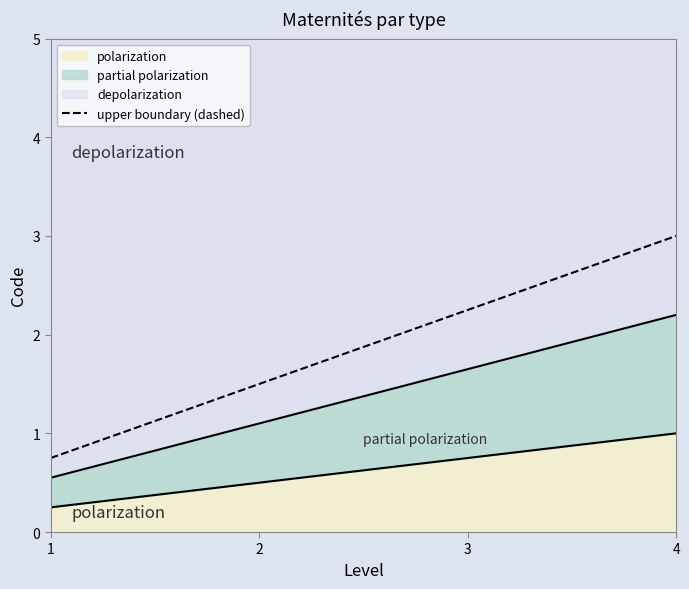

How many data points are less than 3?

2